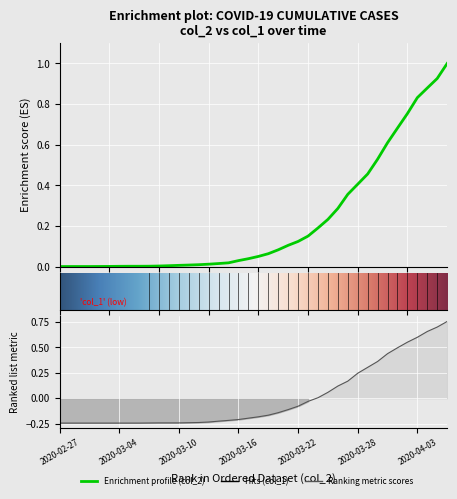

List the labels in order of col_2 value, smallest first.

2020-02-27, 2020-02-28, 2020-02-29, 2020-03-01, 2020-03-02, 2020-03-03, 2020-03-04, 2020-03-05, 2020-03-06, 2020-03-07, 2020-03-08, 2020-03-09, 2020-03-10, 2020-03-11, 2020-03-12, 2020-03-13, 2020-03-14, 2020-03-15, 2020-03-16, 2020-03-17, 2020-03-18, 2020-03-19, 2020-03-20, 2020-03-21, 2020-03-22, 2020-03-23, 2020-03-24, 2020-03-25, 2020-03-26, 2020-03-27, 2020-03-28, 2020-03-29, 2020-03-30, 2020-03-31, 2020-04-01, 2020-04-02, 2020-04-03, 2020-04-04, 2020-04-05, 2020-04-06